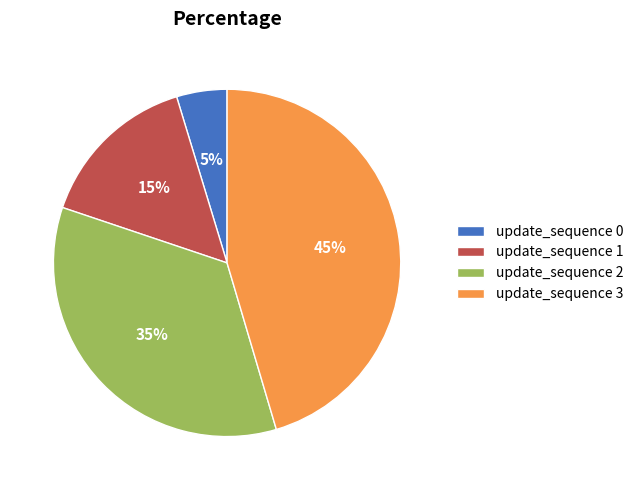

How many slices are in this pie chart?

4